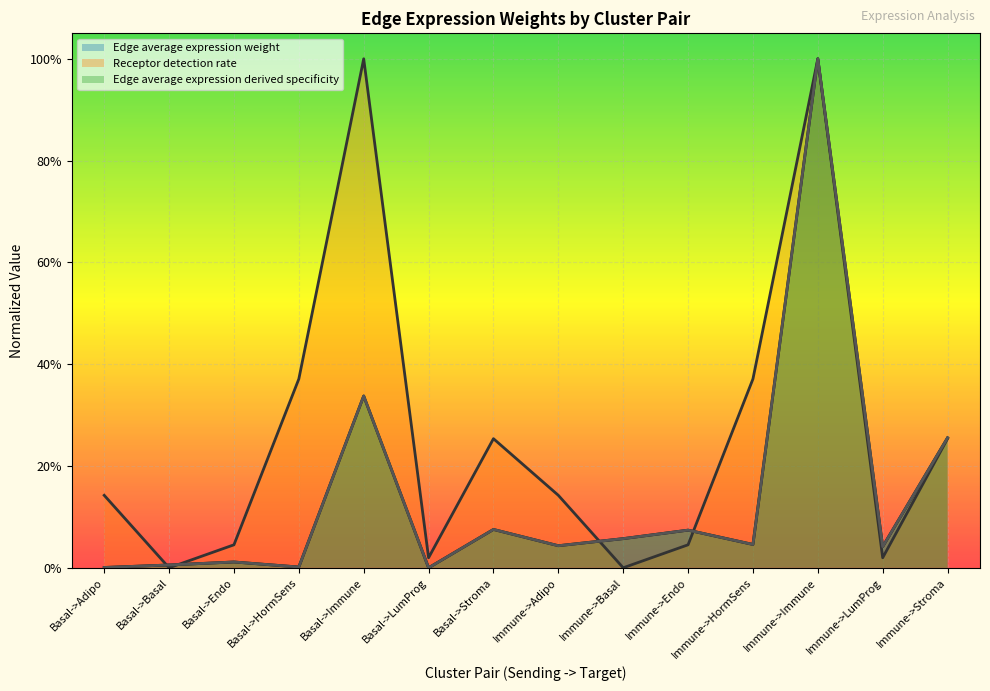

At which label does Edge average expression derived specificity reach its minimum?

Basal->LumProg